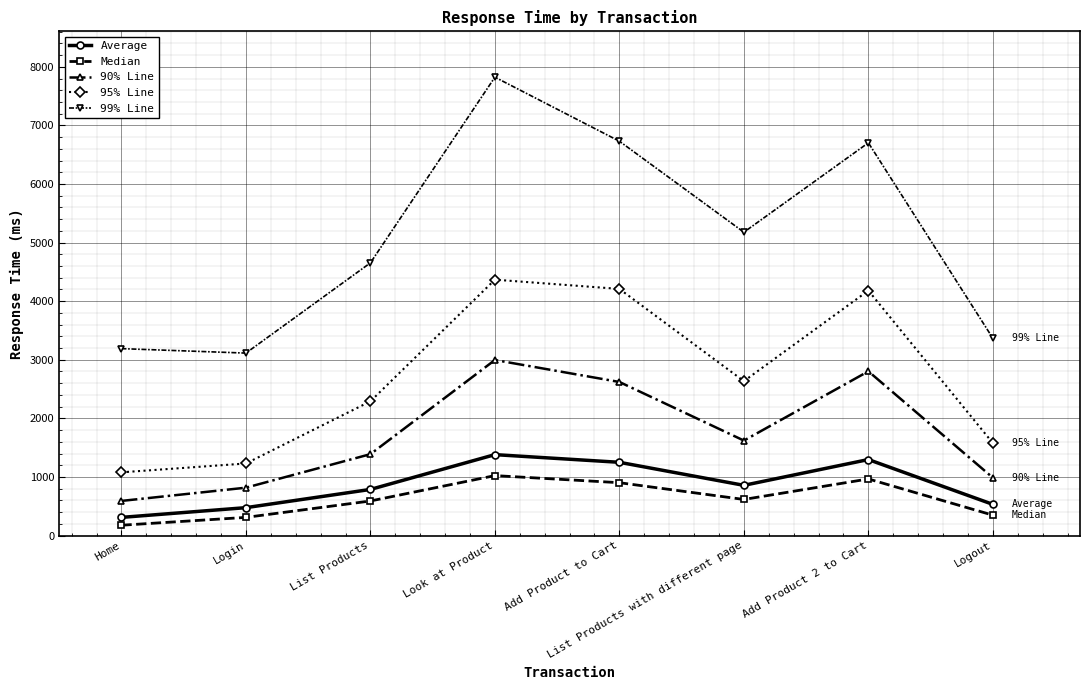

Which series has the widest spread of values?

99% Line